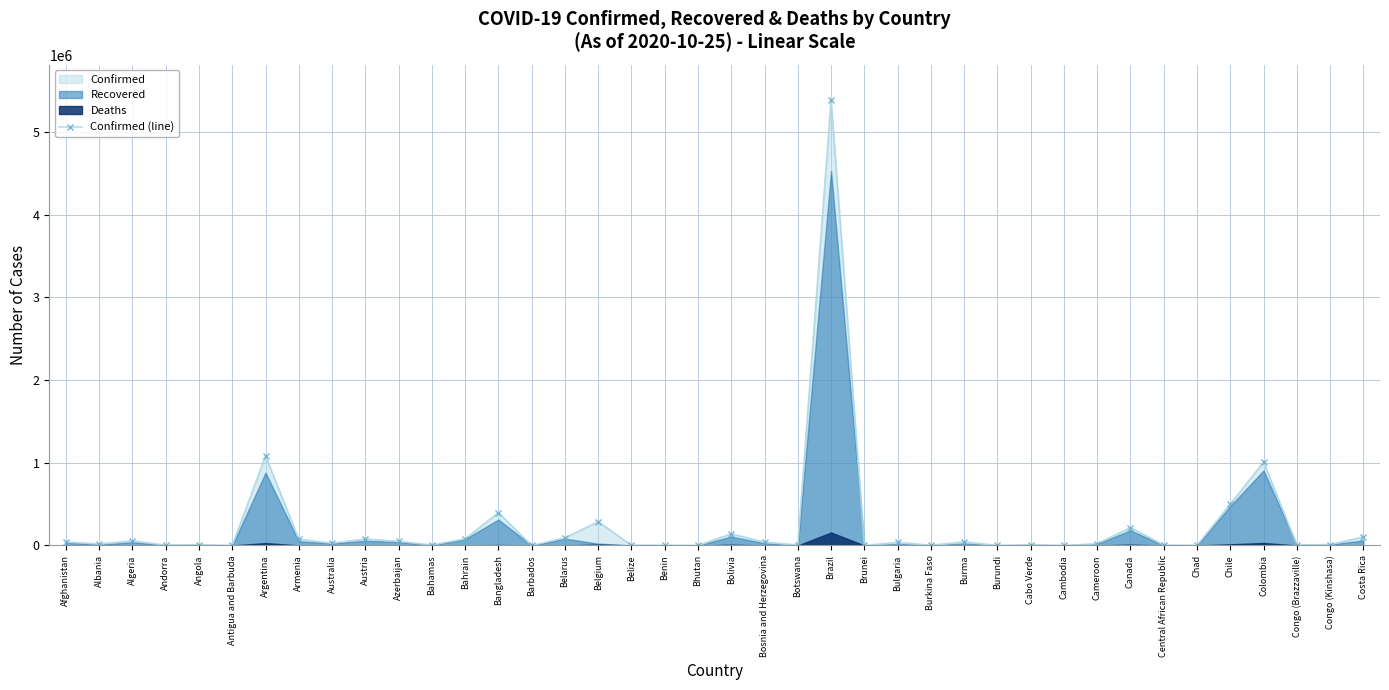

Between Andorra and Bahamas, which is larger?

Bahamas